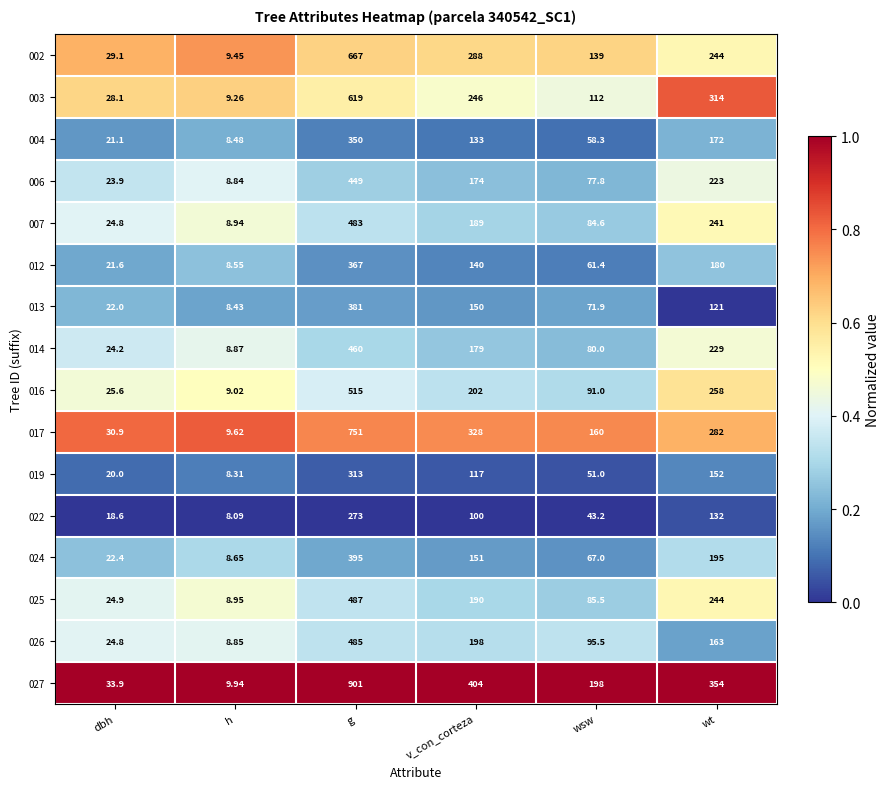

Rank the categories by 017 value from lowest to highest.

h, dbh, wsw, wt, v_con_corteza, g